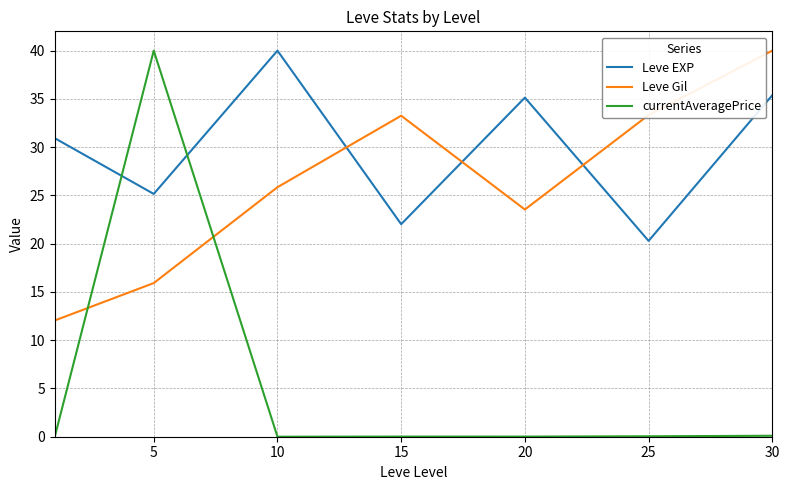

What is the difference between the maximum and second lowest values in the currentAveragePrice series?

40.0